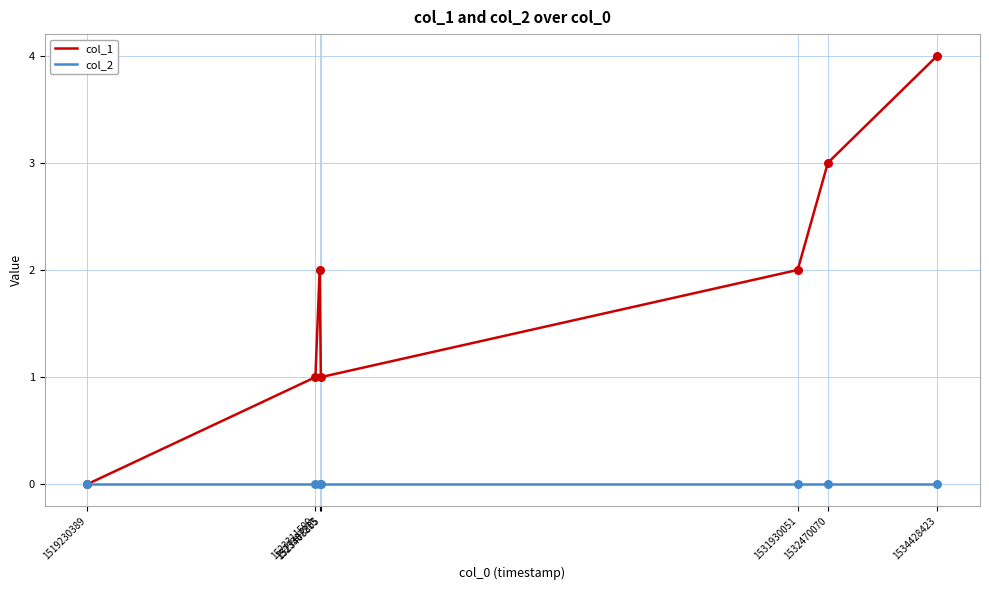

What is the total value across all series at 1523311599?

1